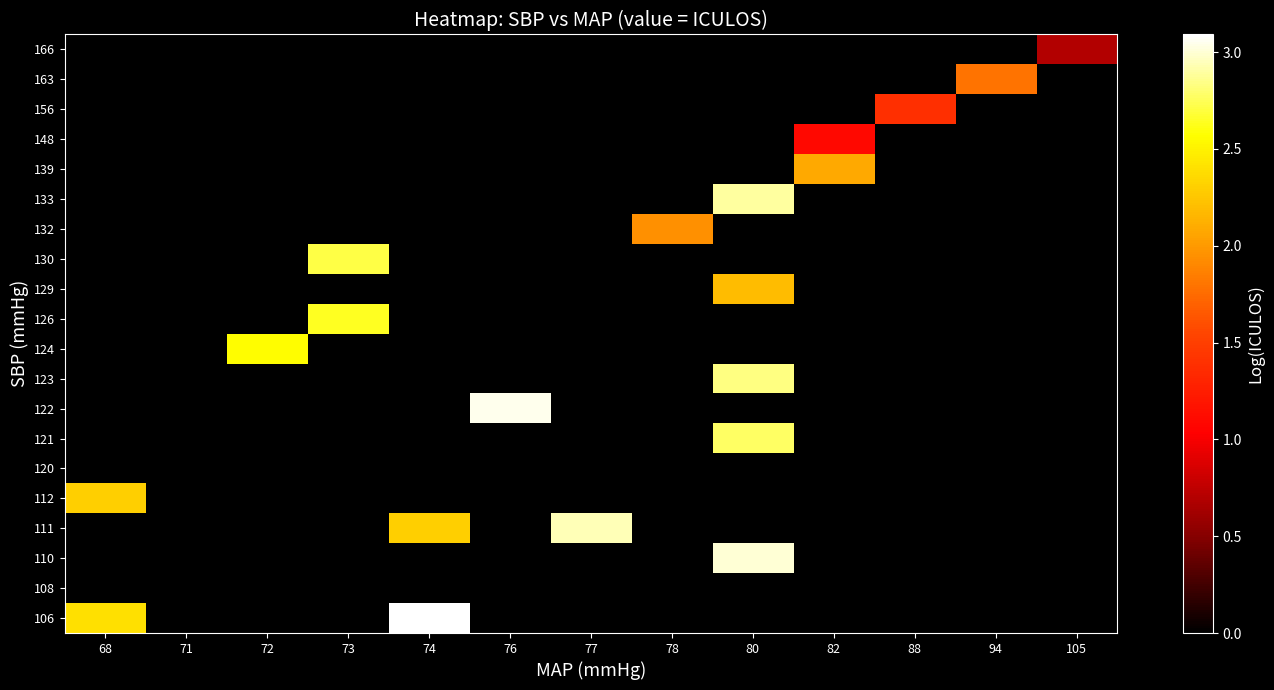

At which category is the sum across all series the highest?

80